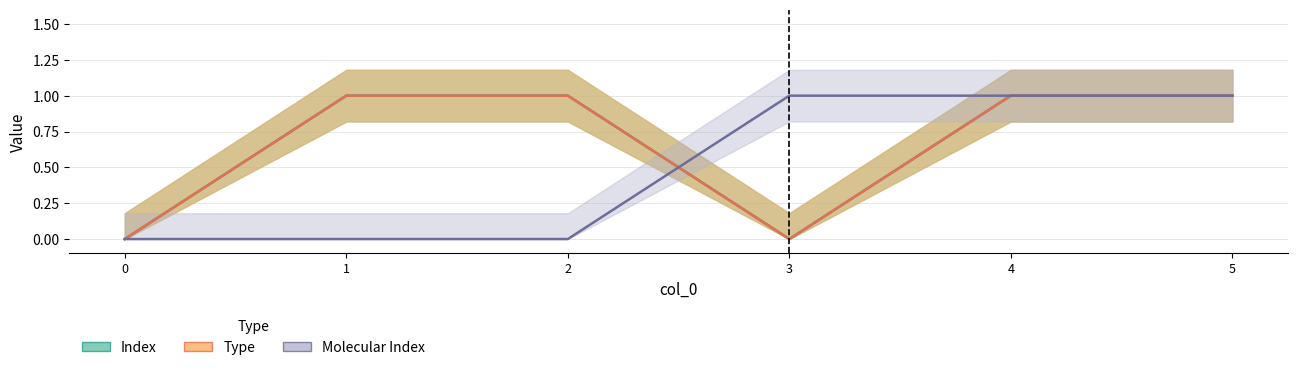

Reading right to left, what are all the values shown in this chart?

Index: 1	1	0	1	1	0
Type: 1	1	0	1	1	0
Molecular Index: 1	1	1	0	0	0